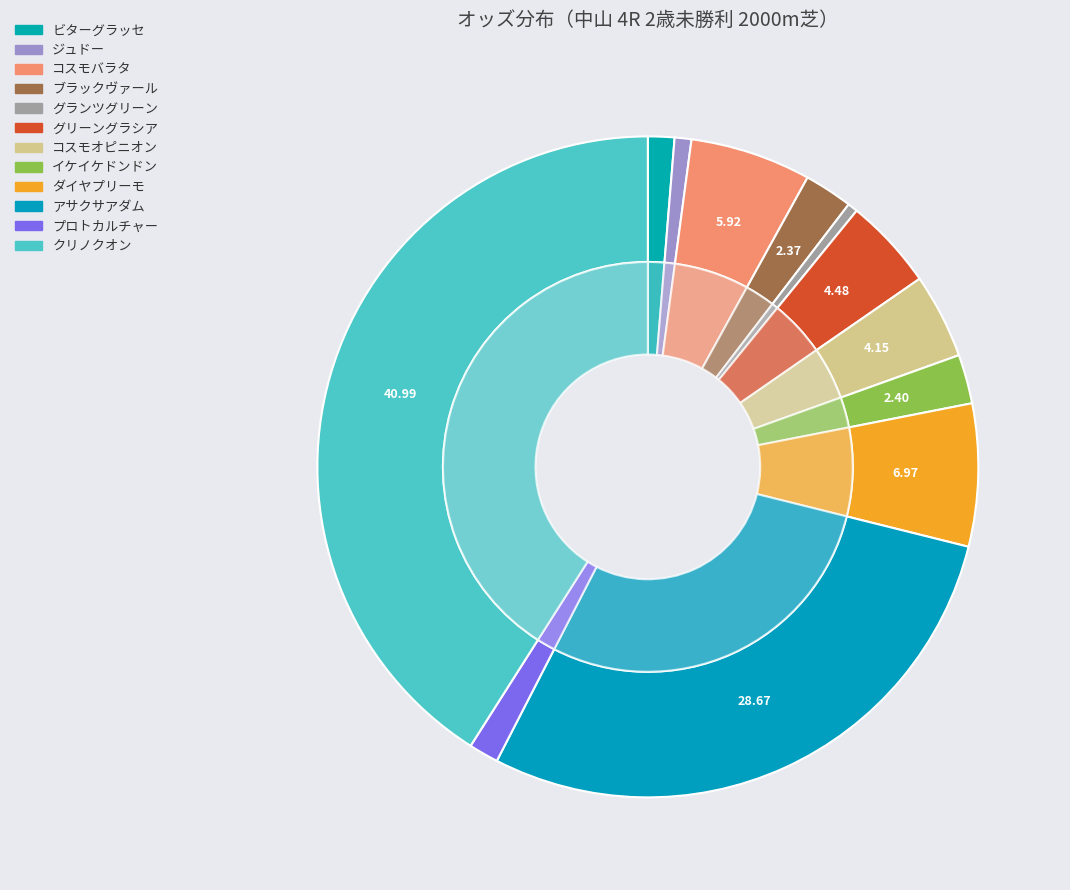

True or false: プロトカルチャー accounts for 11% of the total.

False